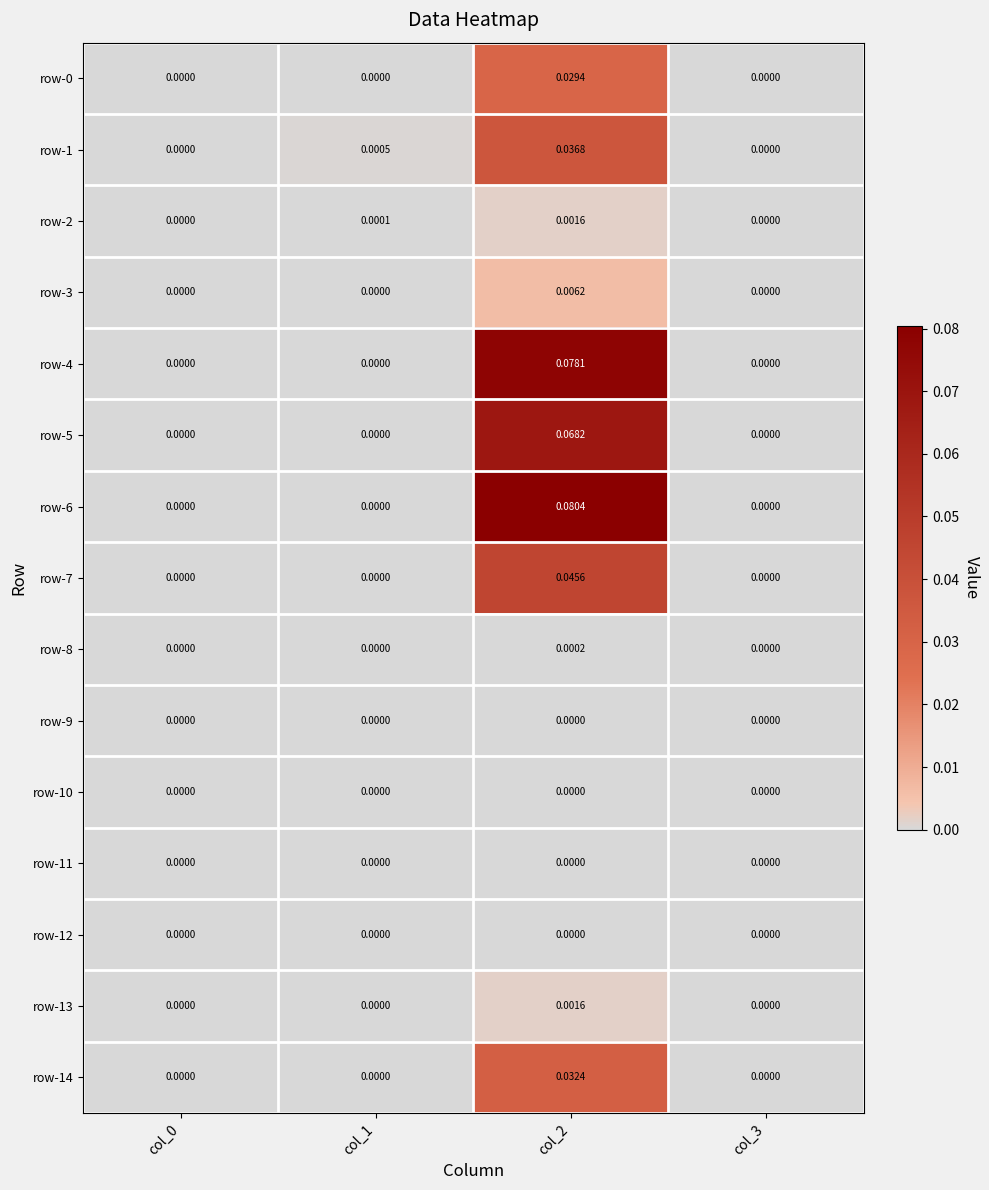

Is the value of row-0 at col_2 greater than the value of row-11 at col_1?

Yes